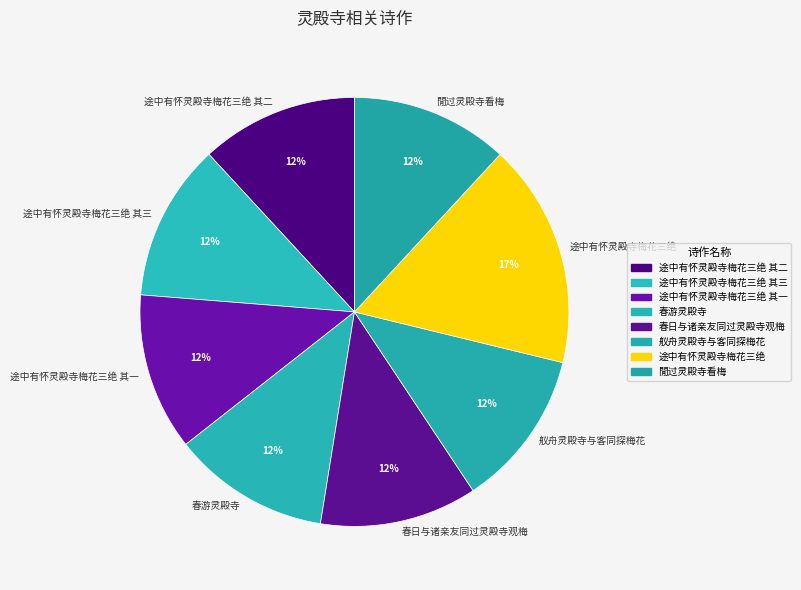

Does any single category account for the majority?

No